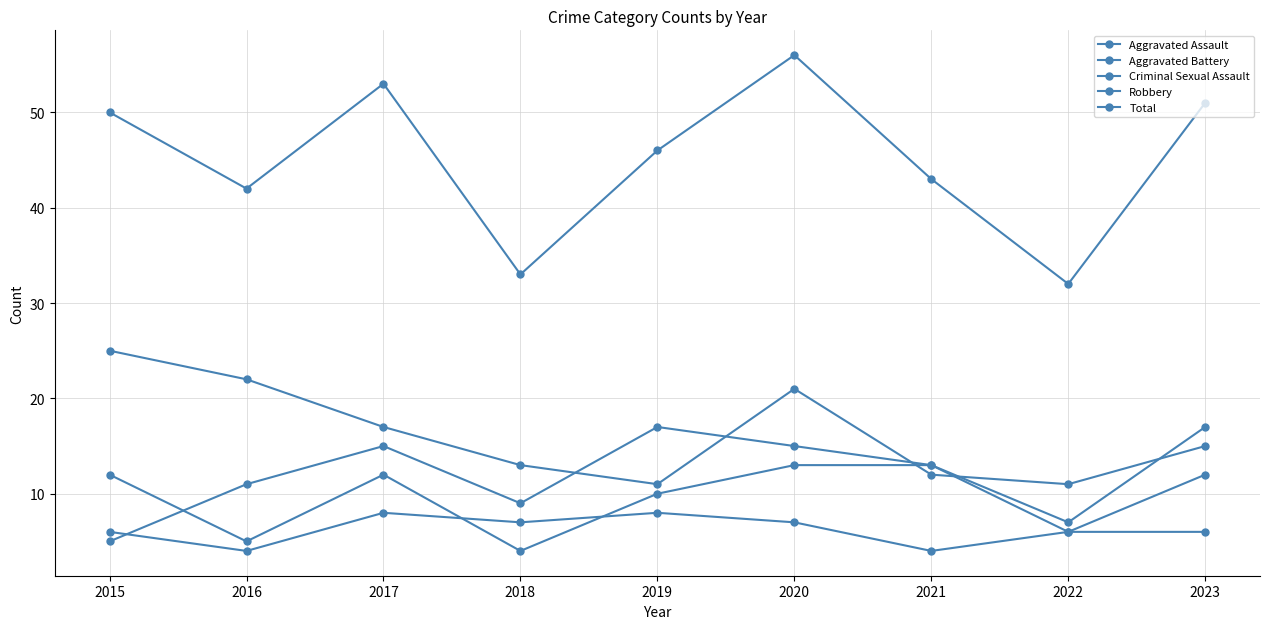

What is the average value of the Aggravated Assault series?

10